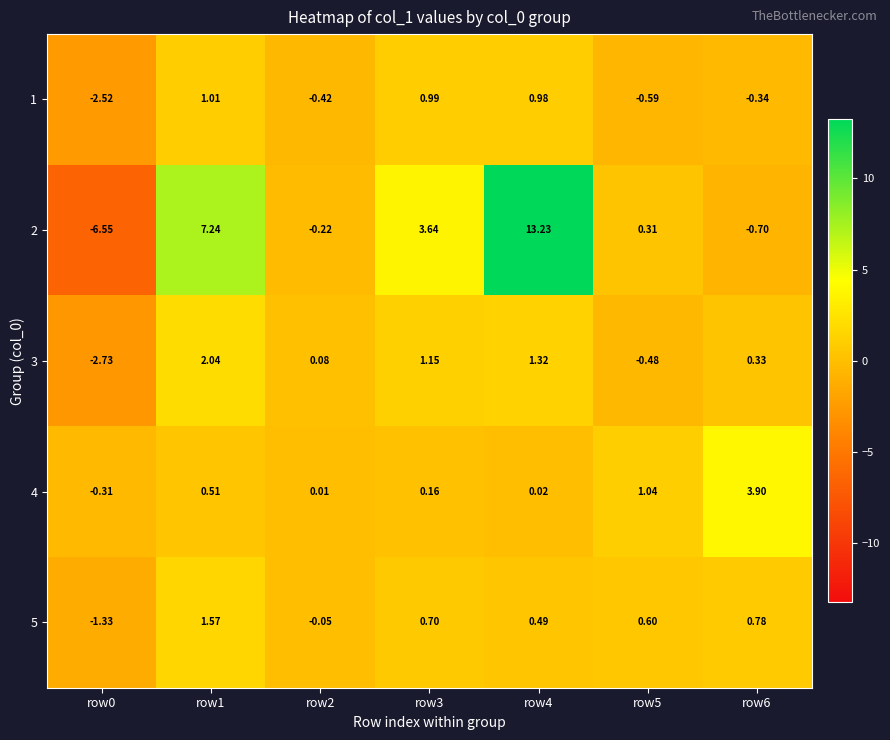

Is the value of 4 at row2 greater than the value of 3 at row4?

No